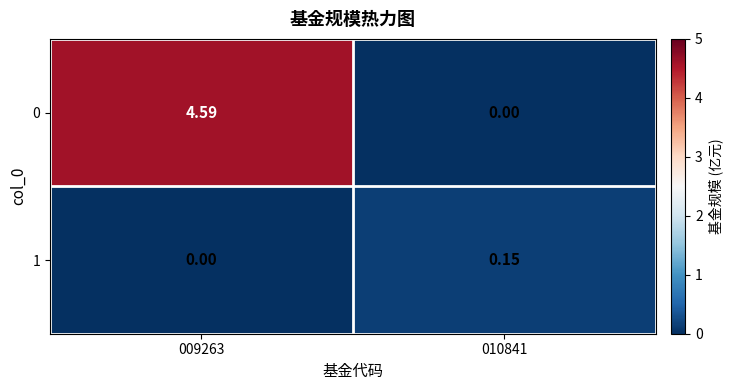

Which label corresponds to the largest value in the chart?

009263